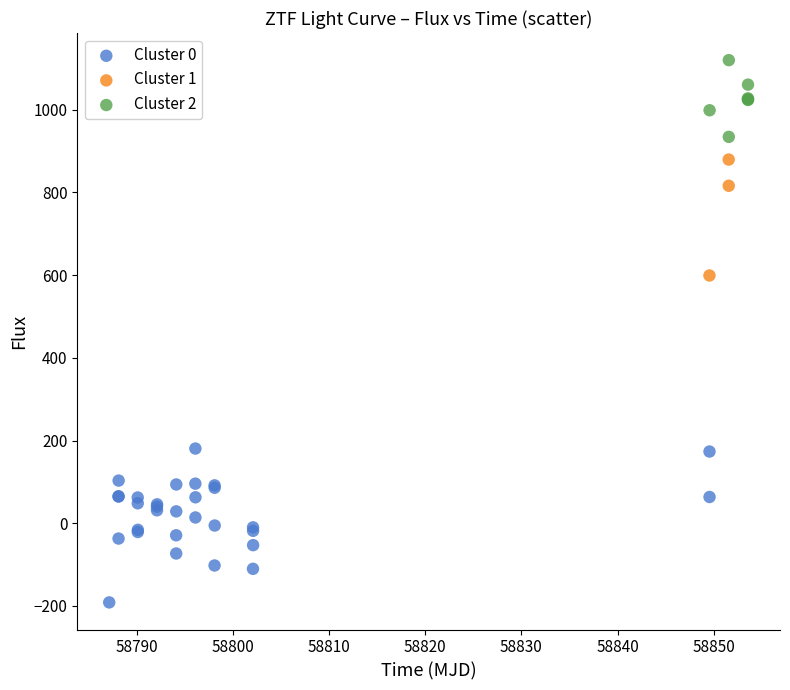

What are all the series names shown in the legend?

Cluster 0, Cluster 1, Cluster 2